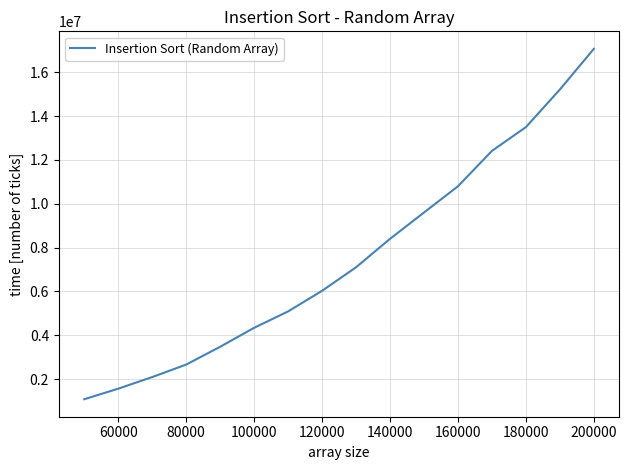

What is the greatest value displayed?

17069067